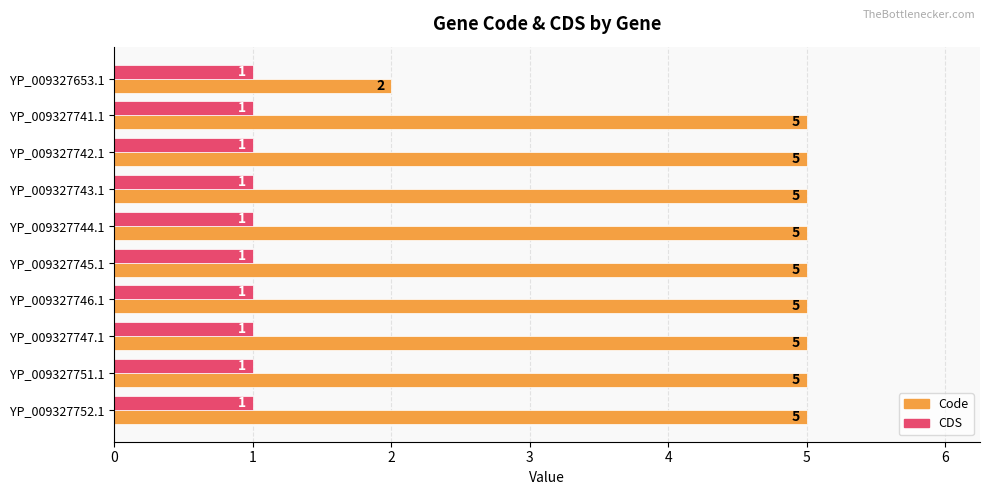

List the series in order of their overall mean, highest first.

Code, CDS